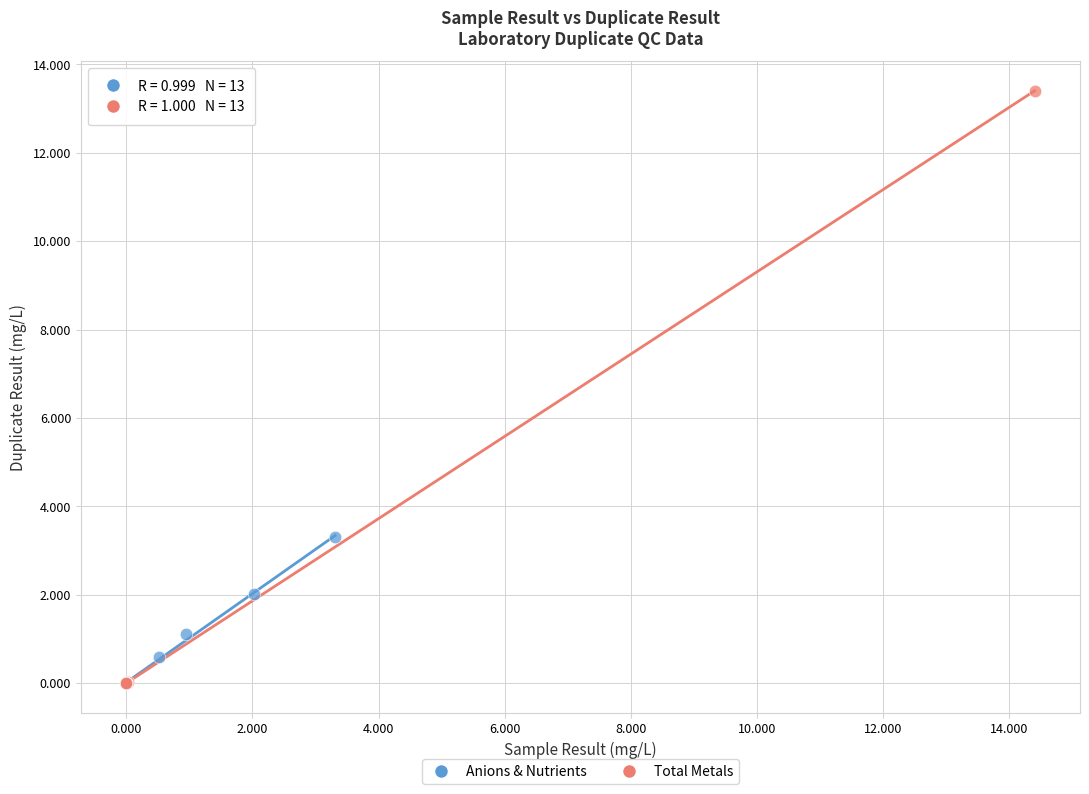

Which series contains the highest Y value?

Total Metals